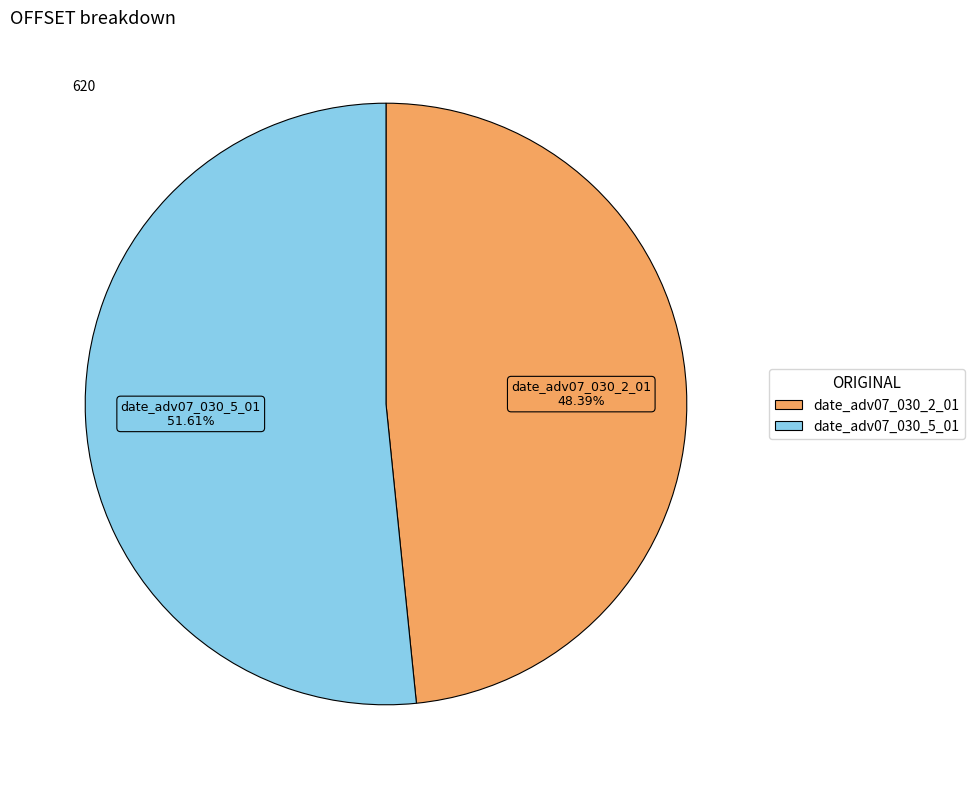

Which has a higher value, date_adv07_030_5_01 or date_adv07_030_2_01?

date_adv07_030_5_01